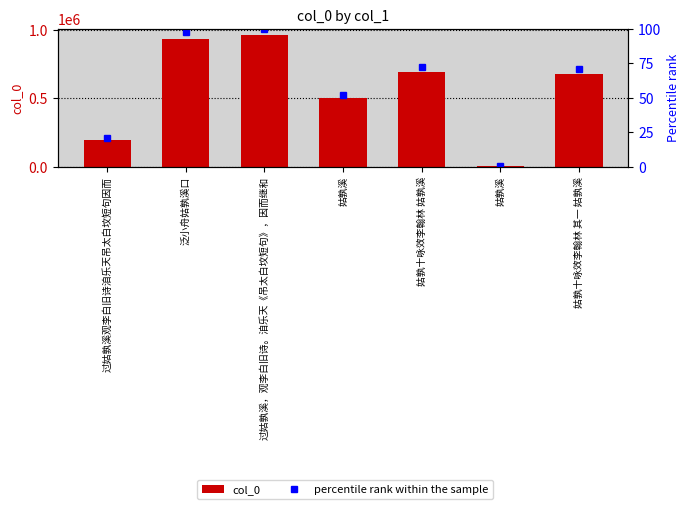

What is the approximate value of percentile rank within the sample at 泛小舟姑孰溪口?

97.5